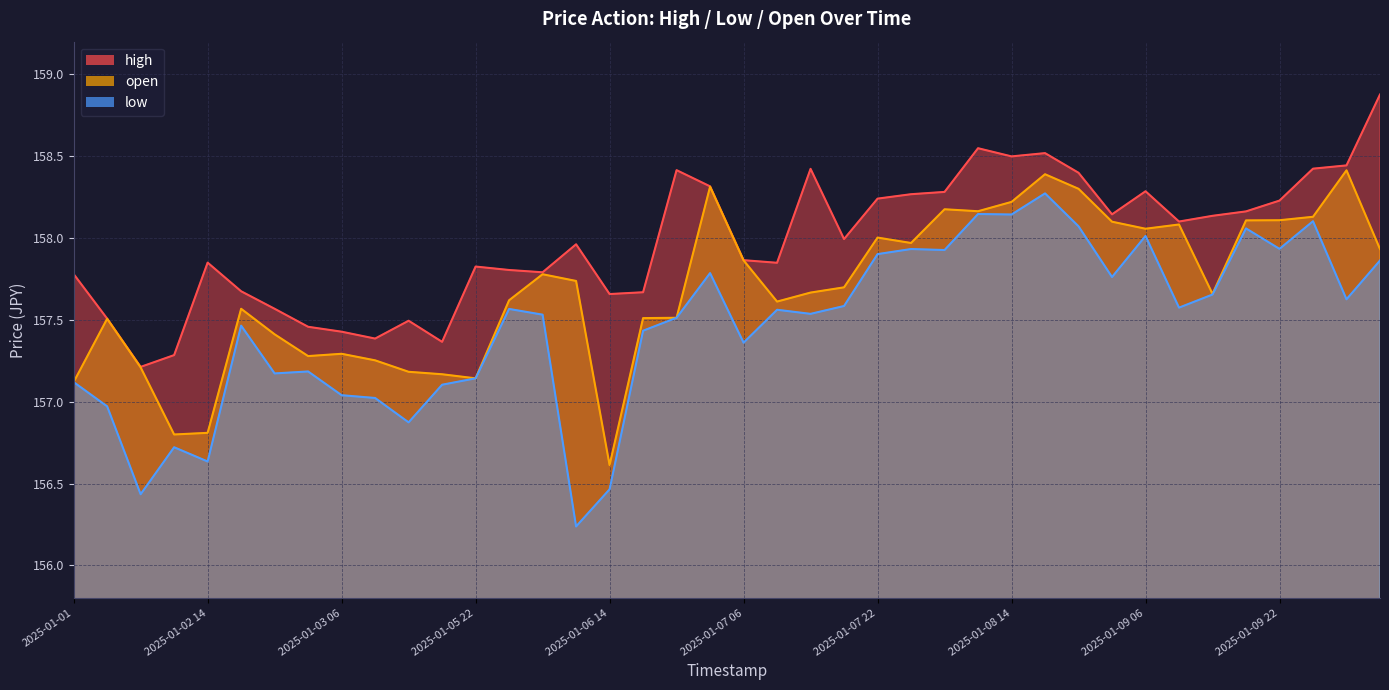

What is the value of the high point at the 4th from the left?

157.3